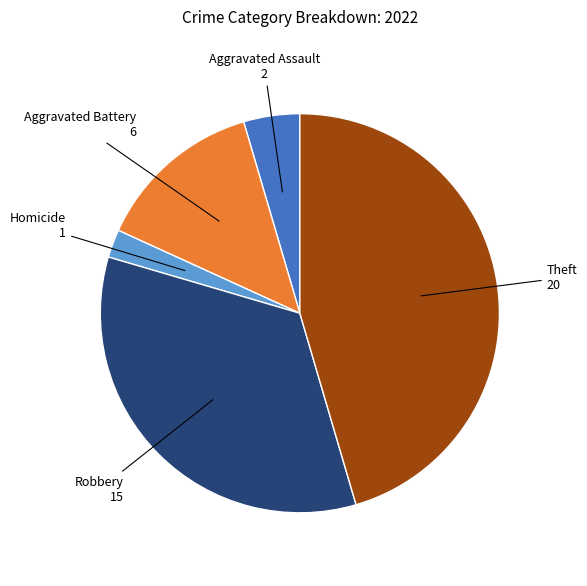

Do Theft and Robbery together represent more than half of the pie?

Yes